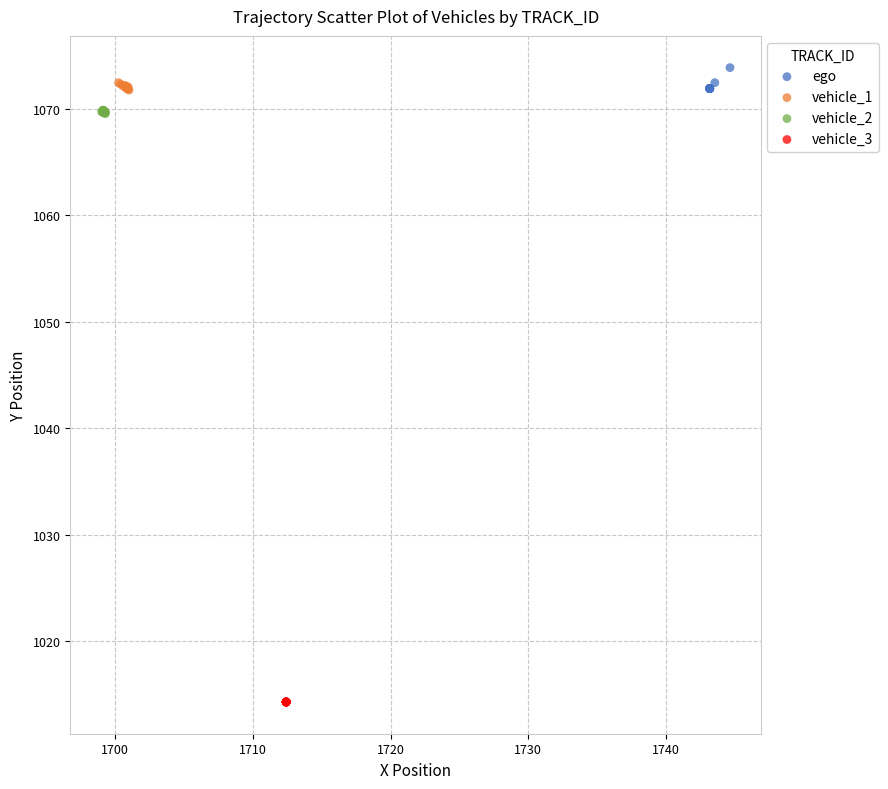

Which series contains the lowest Y value?

vehicle_3